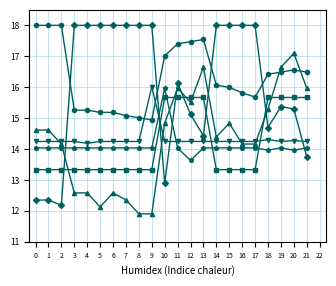

How many lines are shown in the chart?

6